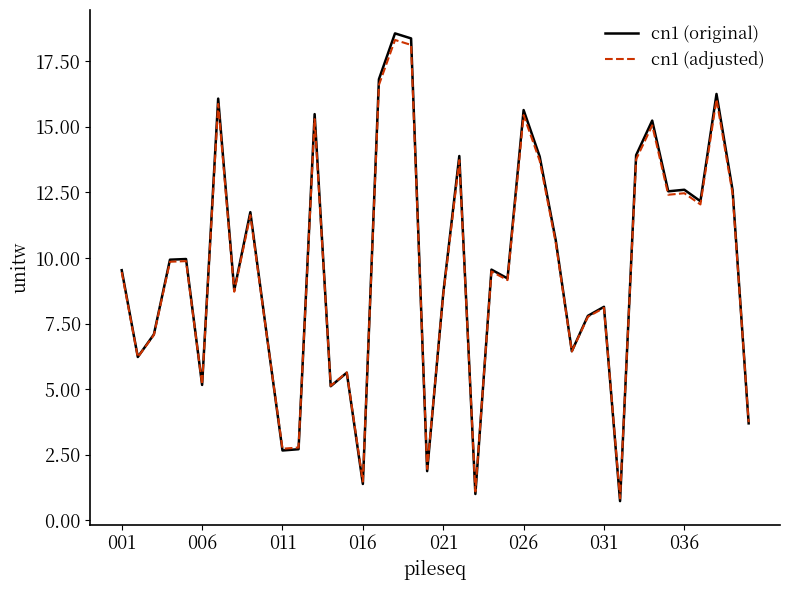

True or false: cn1 (adjusted) has more than 0 points higher than both neighbors.

True